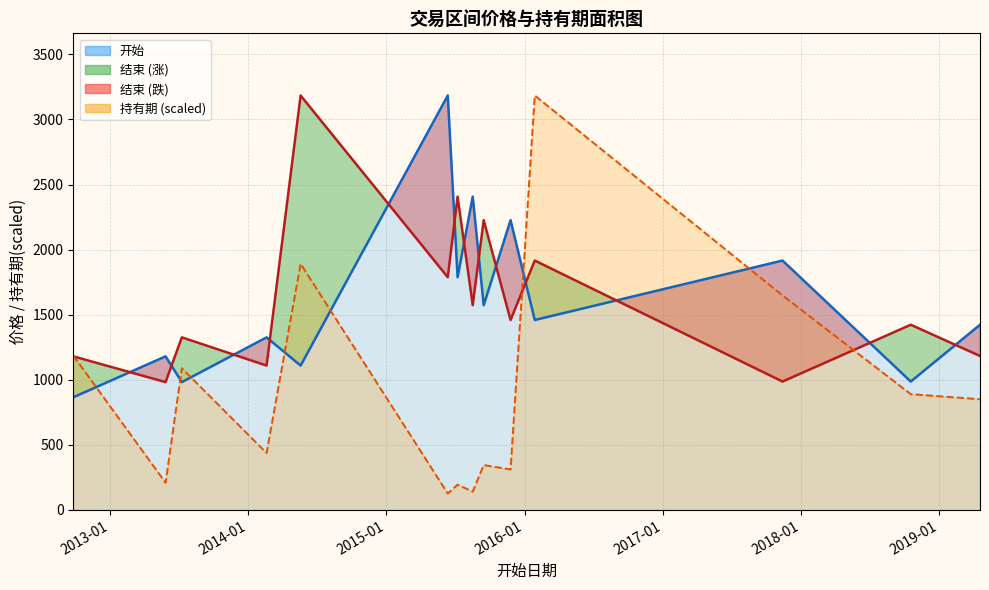

What is the label of the 13th point from the left?

2018-10-18